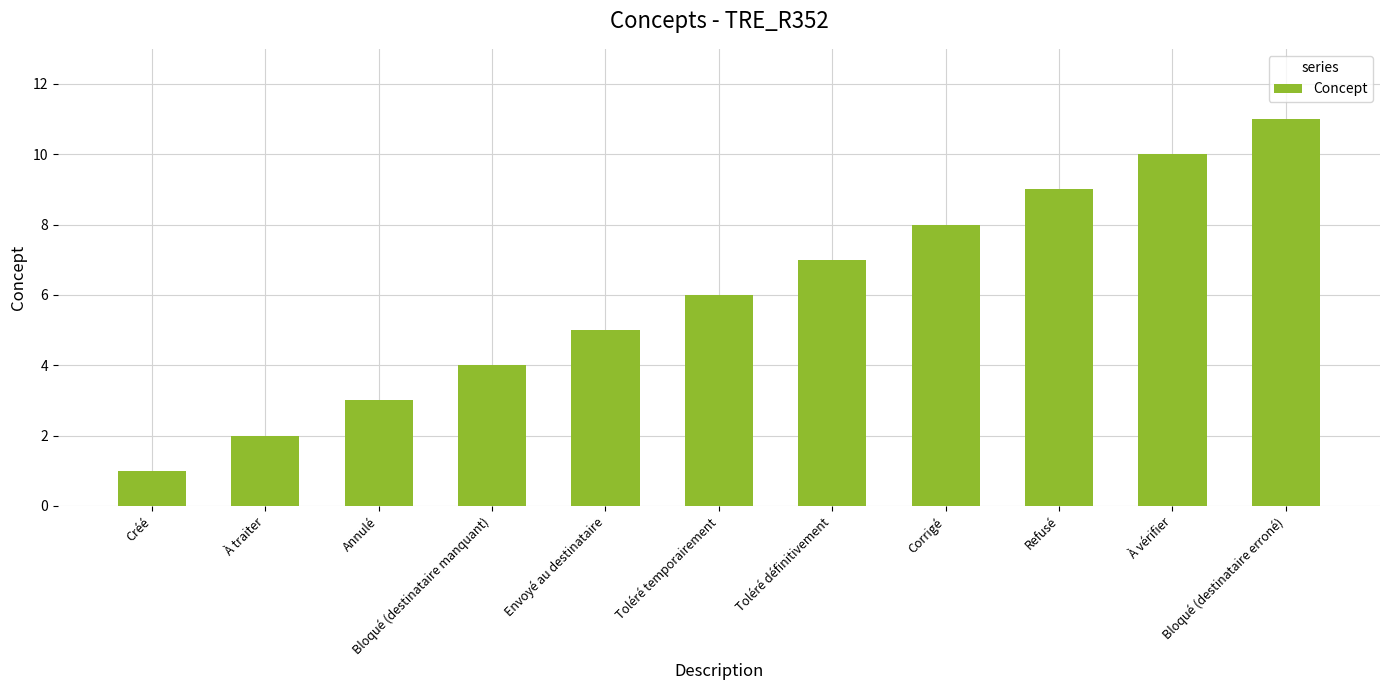

What is the maximum value shown in the chart?

11